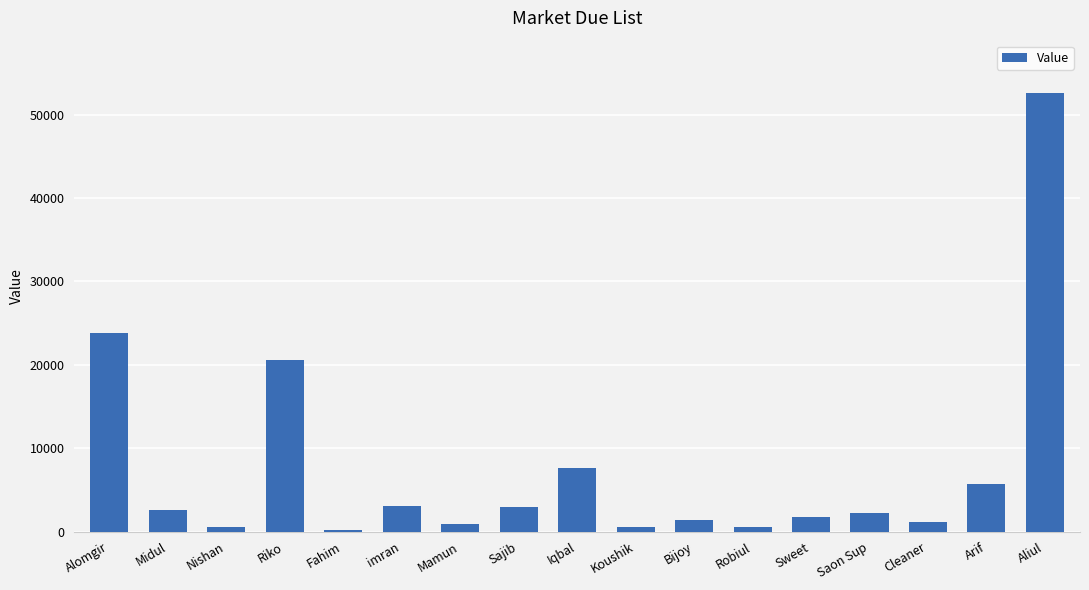

At which label is the value closest to 26383?

Alomgir